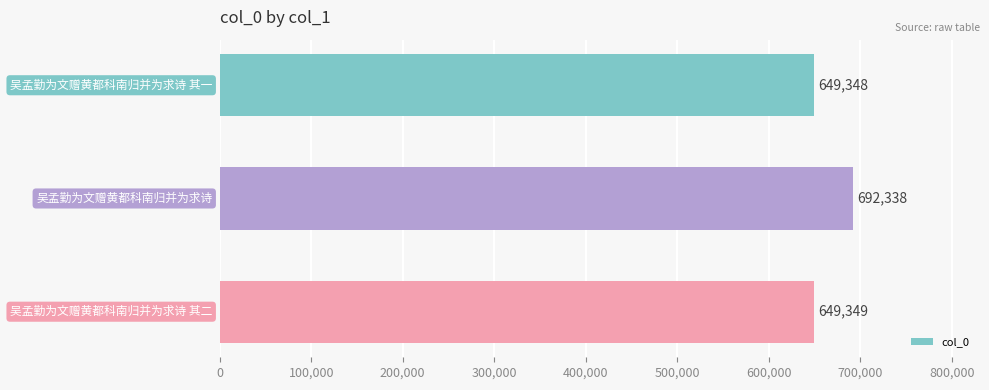

What is the smallest value displayed?

649348